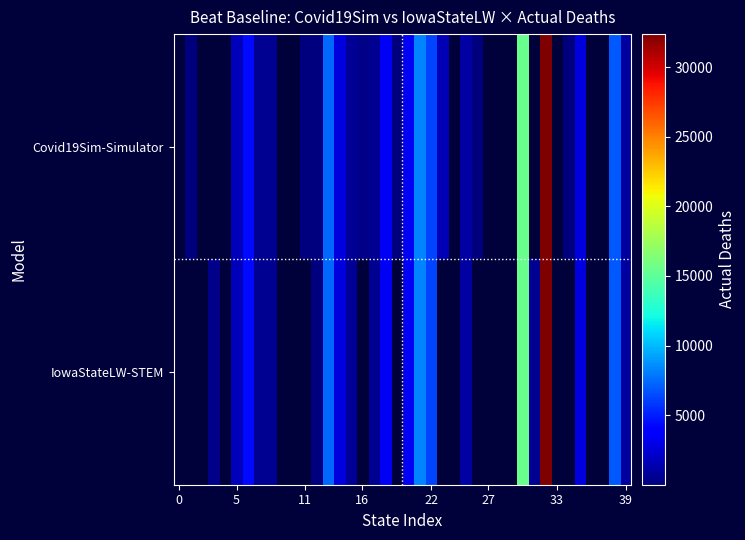

Which series has the largest total across all categories?

Covid19Sim-Simulator